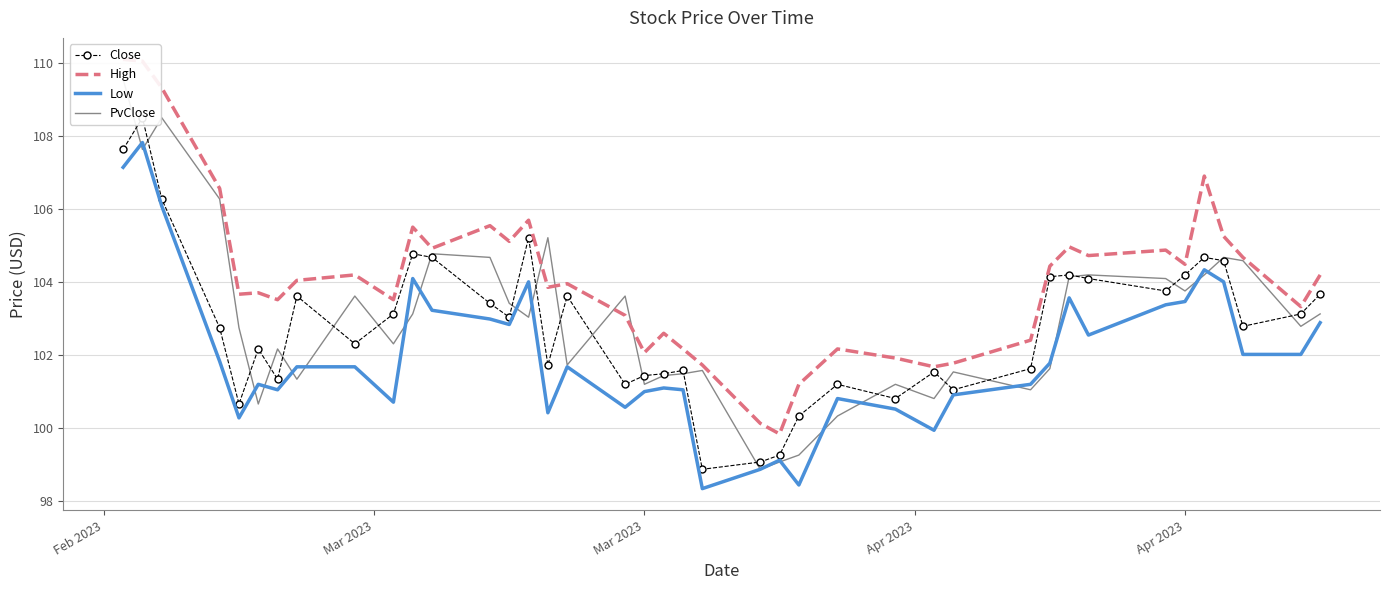

True or false: Low and Close cross at least once.

False